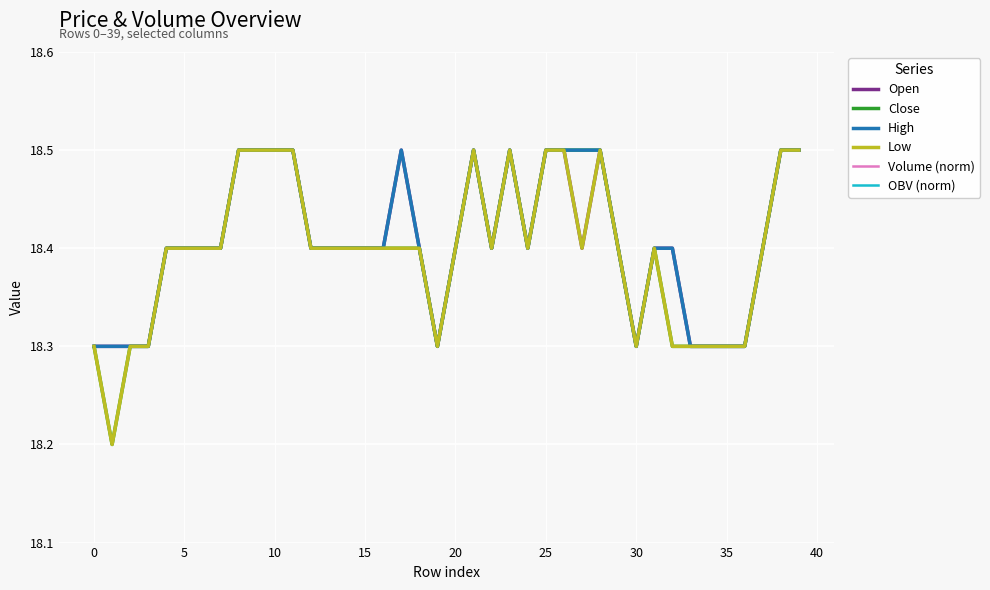

What is the total value across all series at 27?

74.5